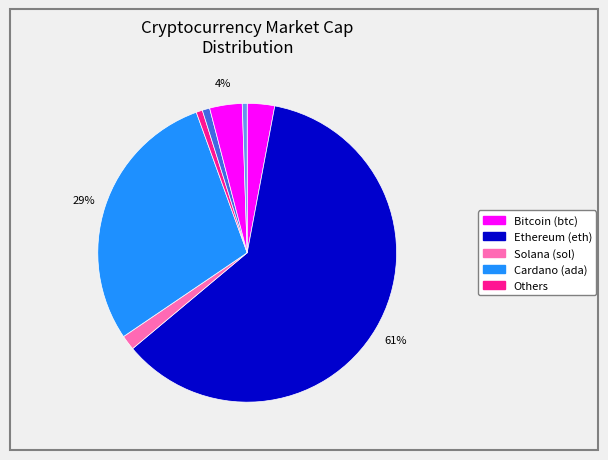

How many slices are in this pie chart?

8